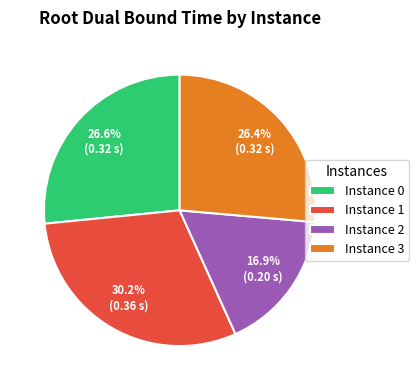

How many segments does this pie chart have?

4